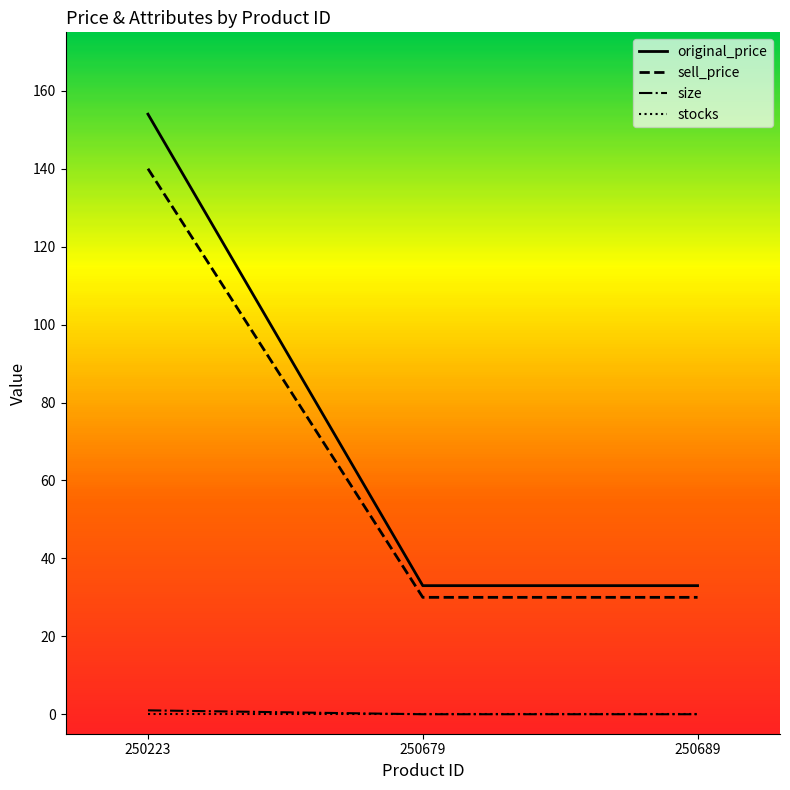

True or false: sell_price has a value of 16 at 250679.

False